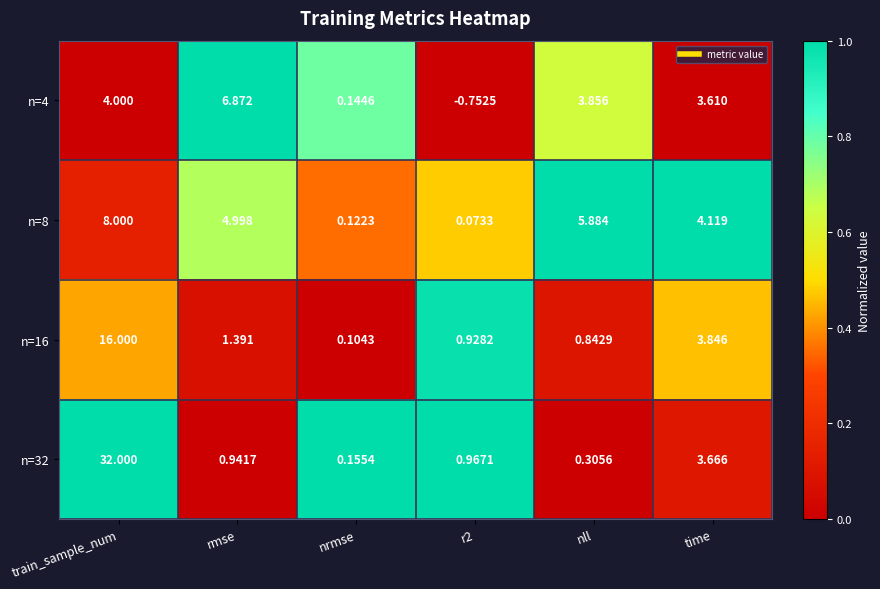

What is the total value across all series at time?

15.2